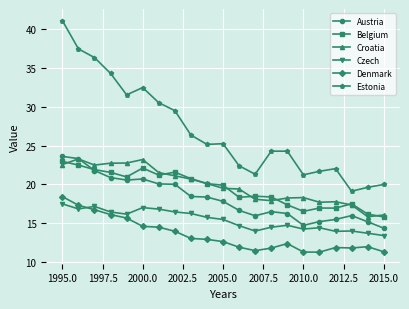

What is the highest value of the Czech series?

17.5